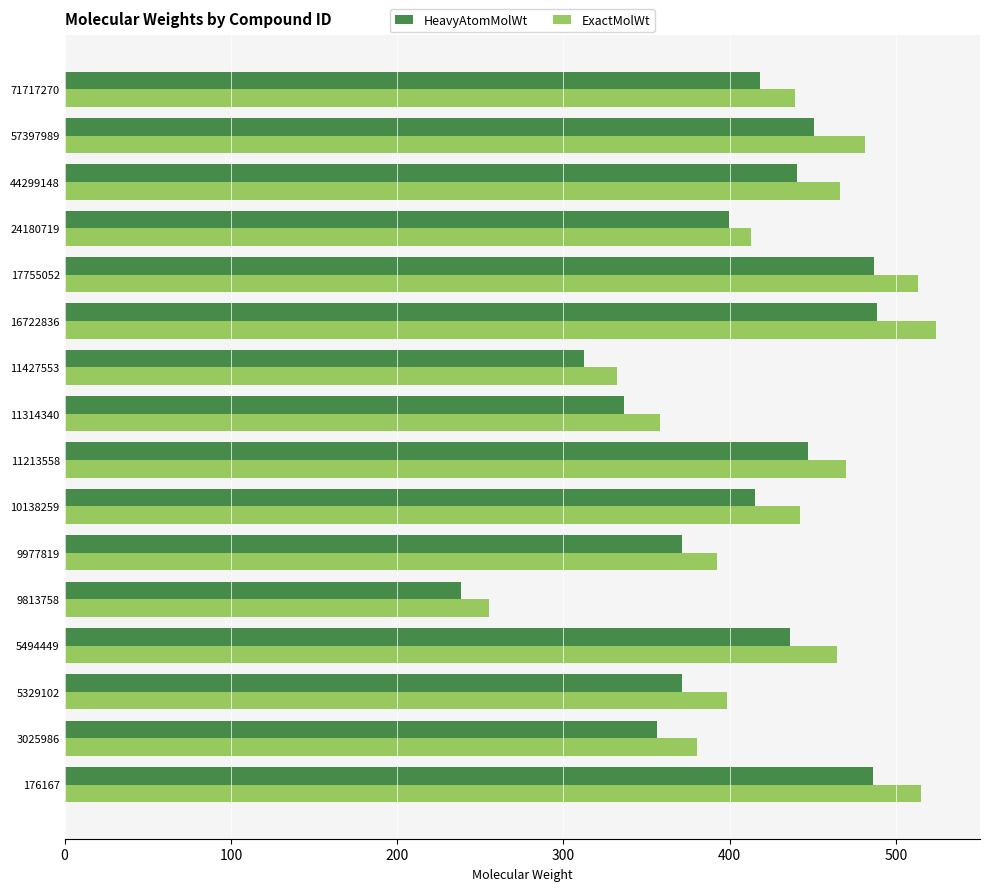

Which category has the lowest value in the ExactMolWt series?

9813758